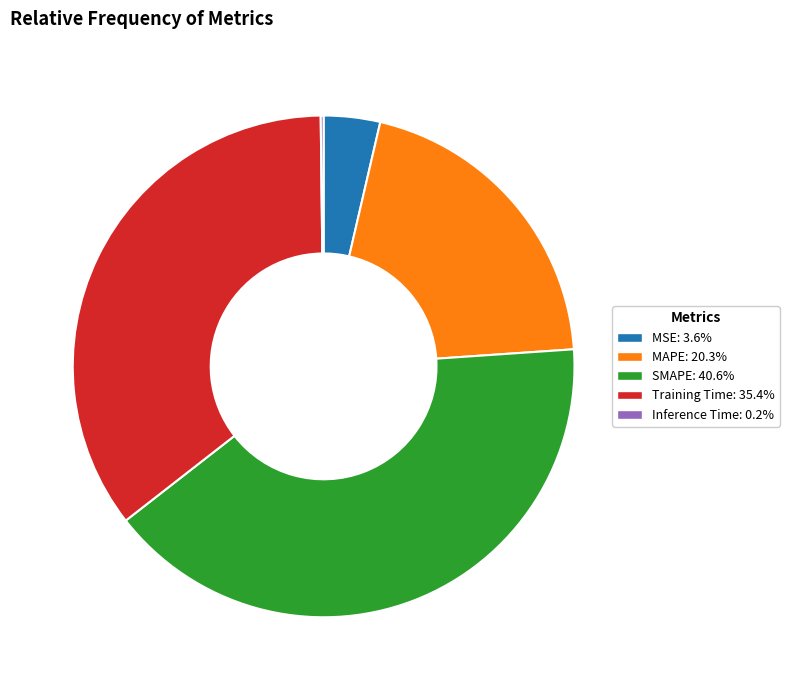

Does any single category account for the majority?

No